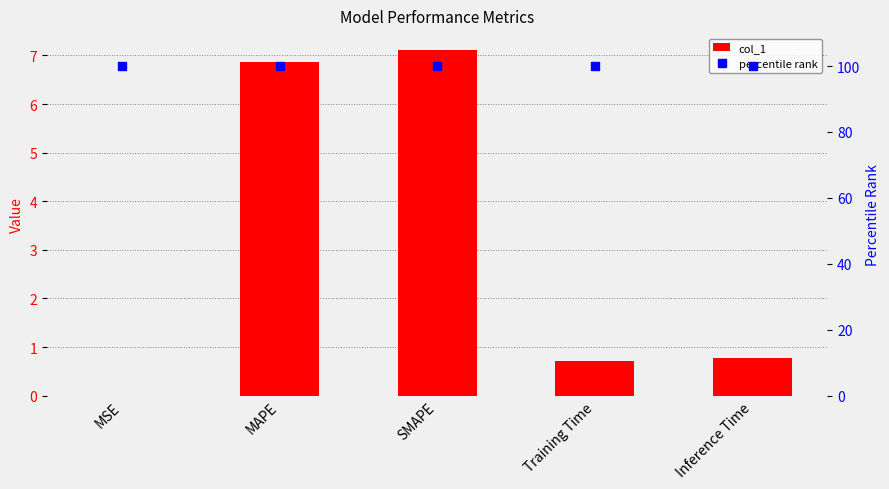

What is the total value across all series at MAPE?

106.9